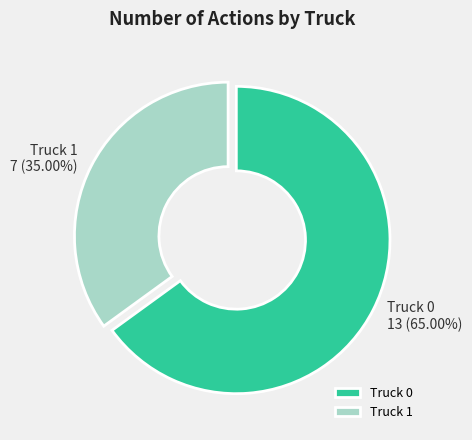

To the nearest percent, what portion does Truck 0 represent?

65%